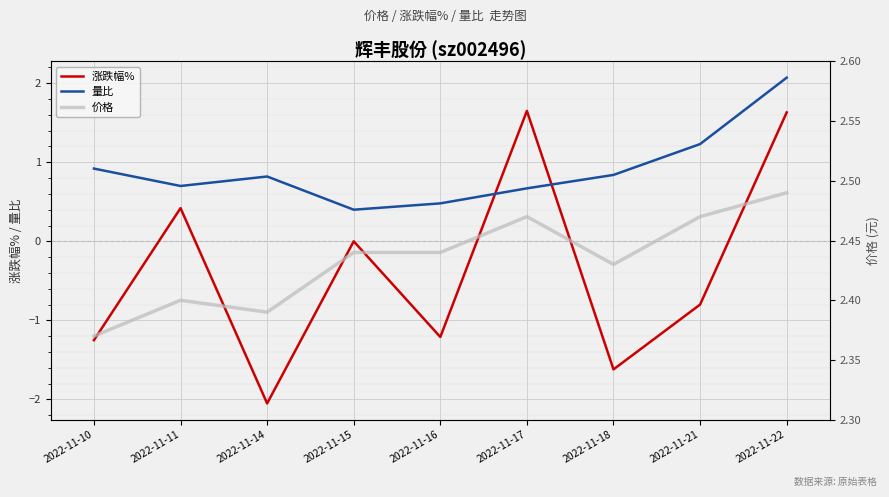

Reading right to left, list all the values displayed in this chart.

涨跌幅%: 2022-11-22=1.6	2022-11-21=-0.8	2022-11-18=-1.6	2022-11-17=1.6	2022-11-16=-1.2	2022-11-15=0.0	2022-11-14=-2.0	2022-11-11=0.4	2022-11-10=-1.2
量比: 2022-11-22=2.1	2022-11-21=1.2	2022-11-18=0.8	2022-11-17=0.7	2022-11-16=0.5	2022-11-15=0.4	2022-11-14=0.8	2022-11-11=0.7	2022-11-10=0.9
价格: 2022-11-22=2.5	2022-11-21=2.5	2022-11-18=2.4	2022-11-17=2.5	2022-11-16=2.4	2022-11-15=2.4	2022-11-14=2.4	2022-11-11=2.4	2022-11-10=2.4